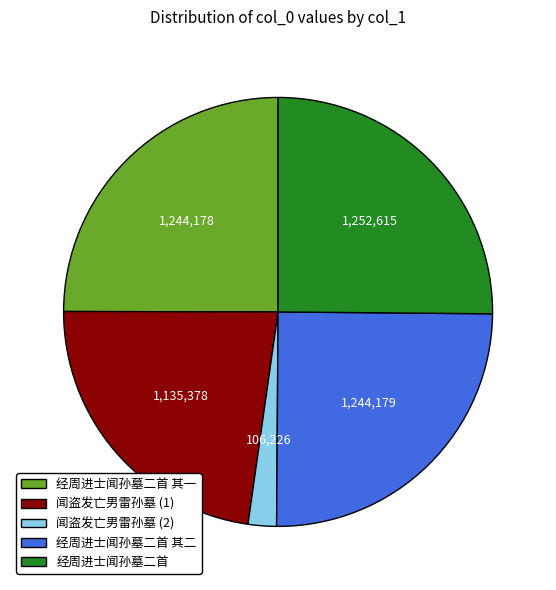

Does 闻盗发亡男雷孙墓 (2) represent more than half of the total?

No